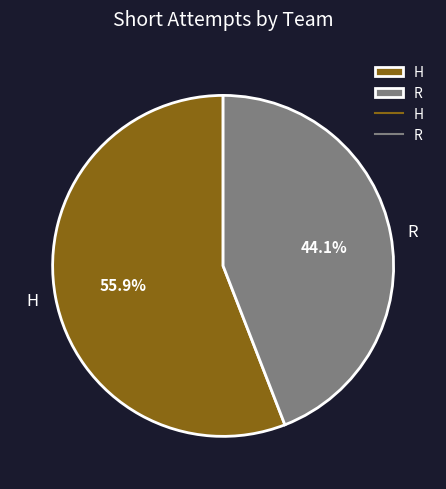

To the nearest percent, what is the difference between the R and H slice percentages?

12%